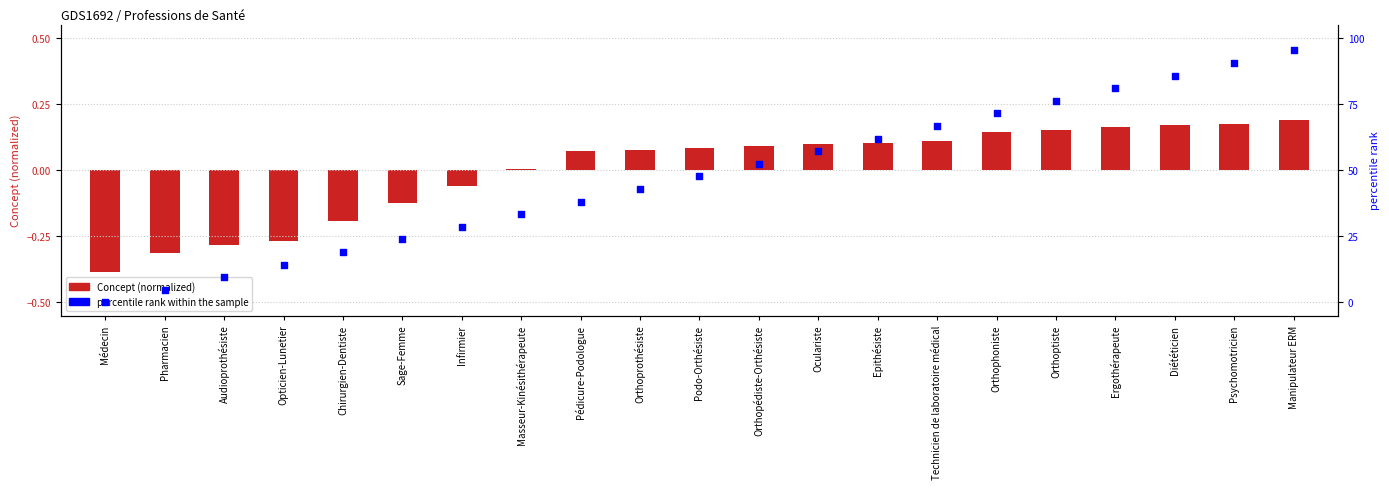

At which category is the sum across all series the highest?

Manipulateur ERM